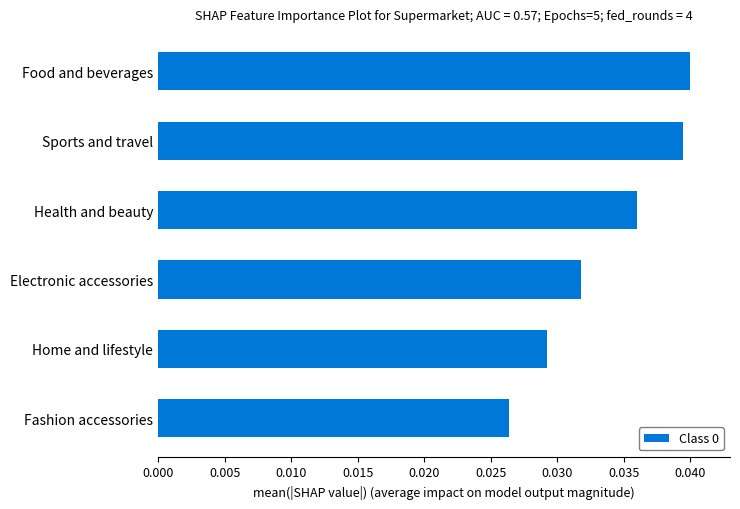

How many values are between 0 and 1?

6